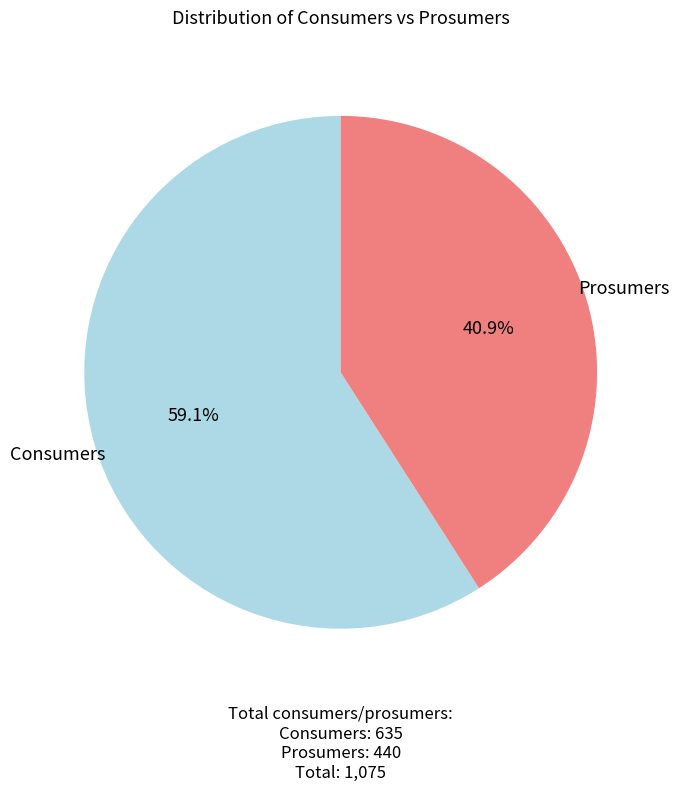

To the nearest percent, what portion does Consumers represent?

59%